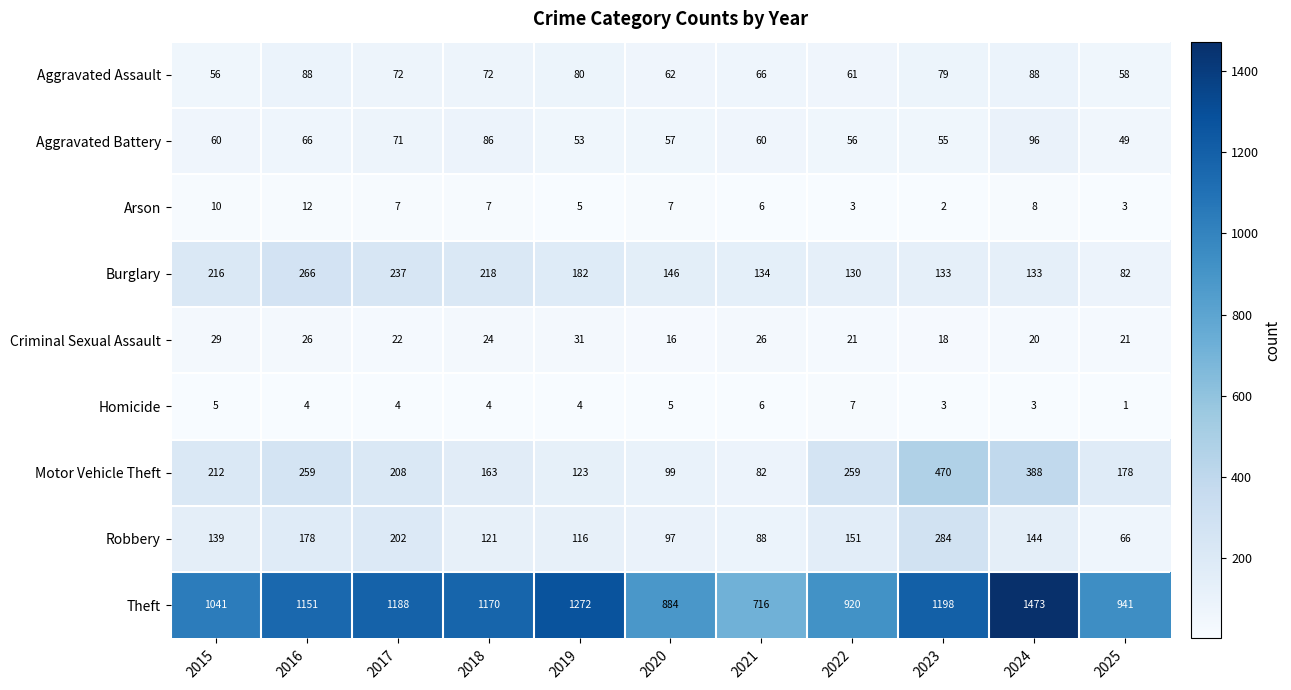

At 2017, list the series in order from smallest to largest.

Homicide, Arson, Criminal Sexual Assault, Aggravated Battery, Aggravated Assault, Robbery, Motor Vehicle Theft, Burglary, Theft